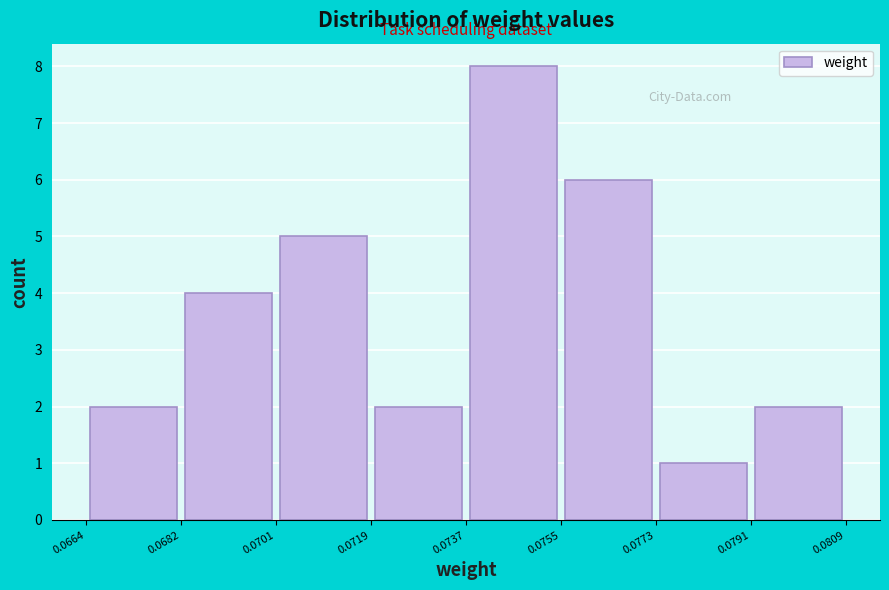

Reading left to right, list every bar in this chart as the range it spans on the x-axis followed by its height. The values are not printed on the chart, so give them approximately, as read against the axis.

0.0664 to 0.0682: 2
0.0682 to 0.0701: 4
0.0701 to 0.0719: 5
0.0719 to 0.0737: 2
0.0737 to 0.0755: 8
0.0755 to 0.0773: 6
0.0773 to 0.0791: 1
0.0791 to 0.0809: 2